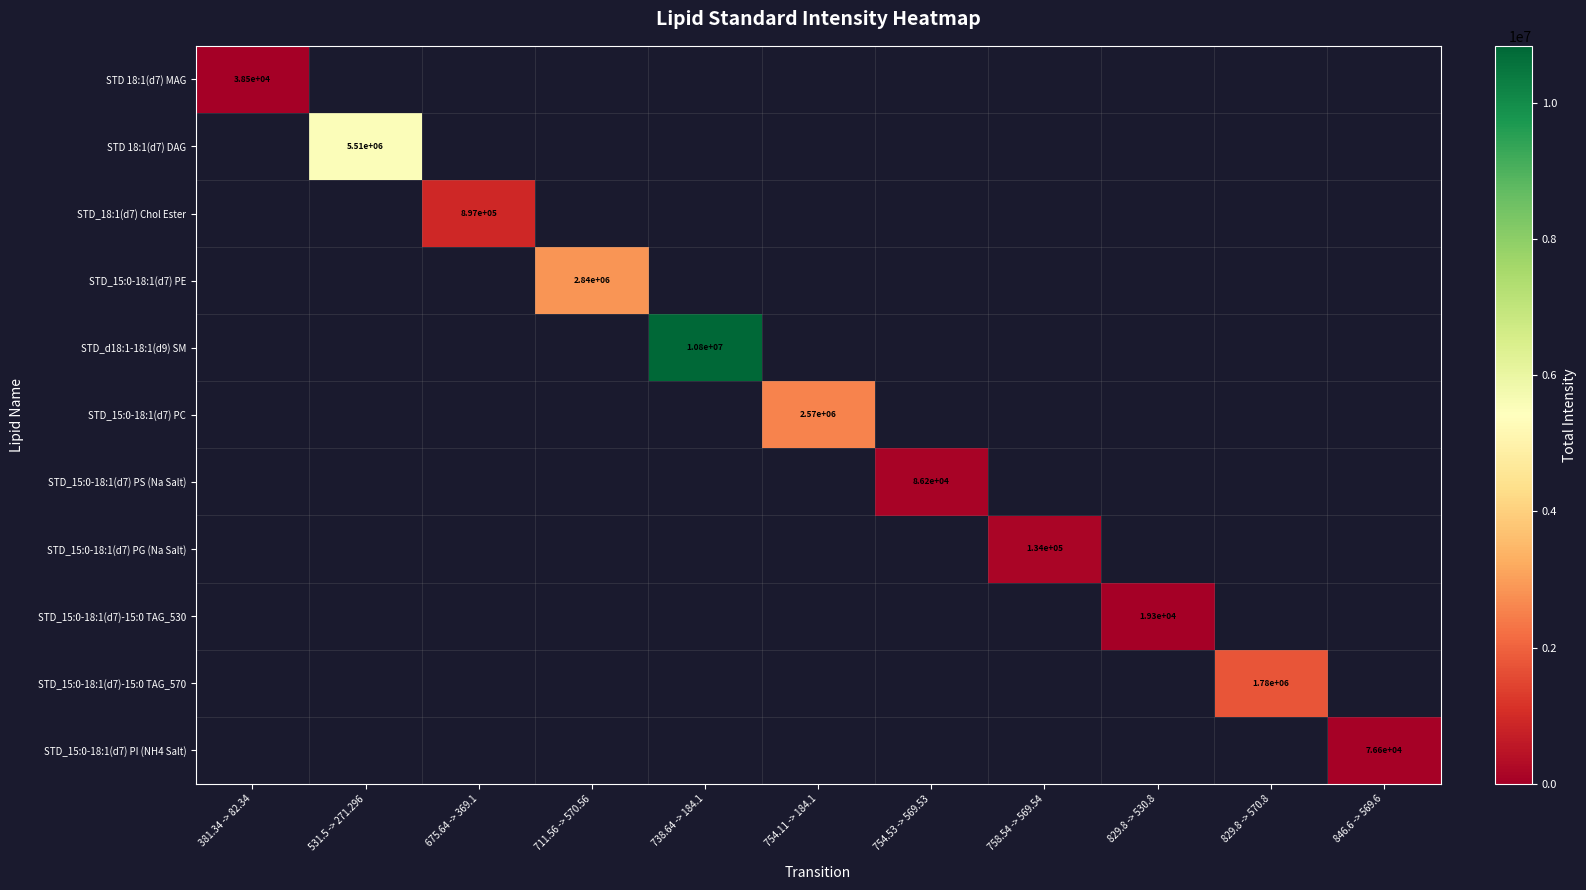

Is the value of STD 18:1(d7) MAG at 381.34 -> 82.34 greater than the value of STD 18:1(d7) DAG at 531.5 -> 271.296?

No